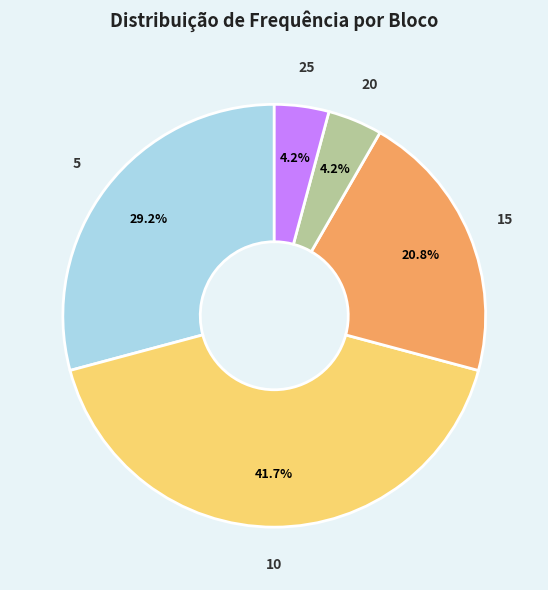

Which category has the biggest portion of the pie?

10